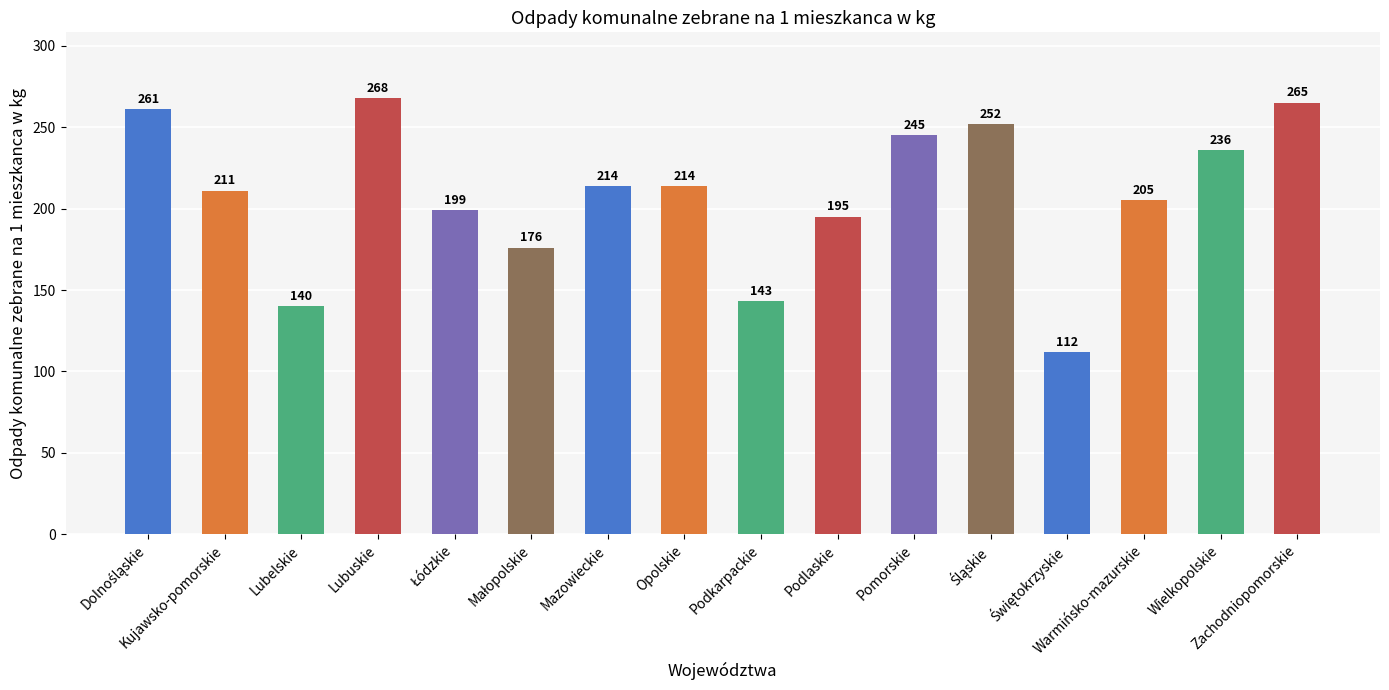

What is the sum of all values?

3336